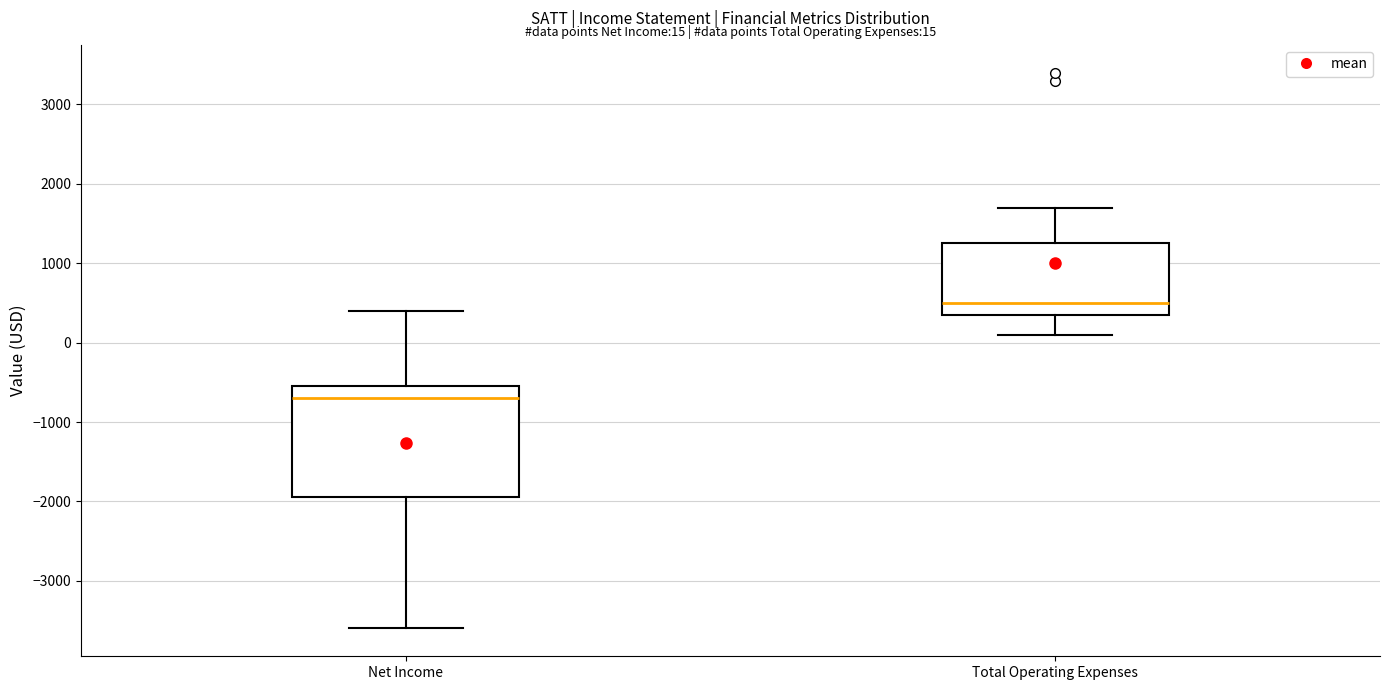

Comparing the boxes themselves (not the whiskers), which one is the tallest?

Net Income